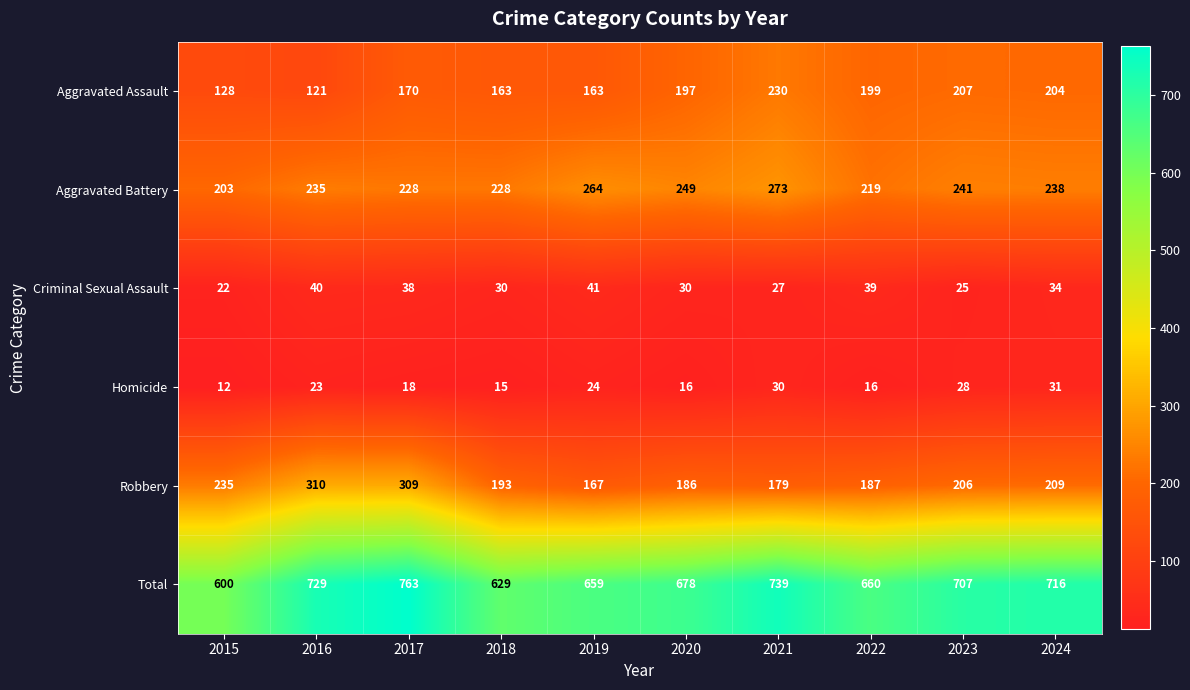

What is the smallest value displayed?

12